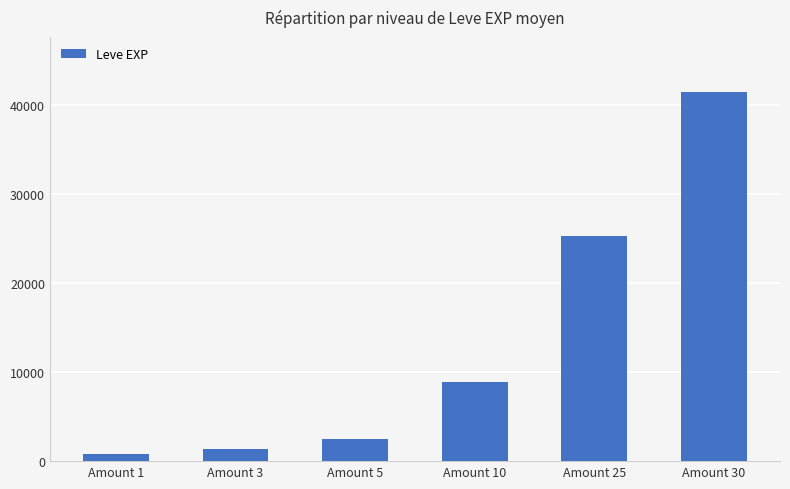

What is the minimum value shown in the chart?

800